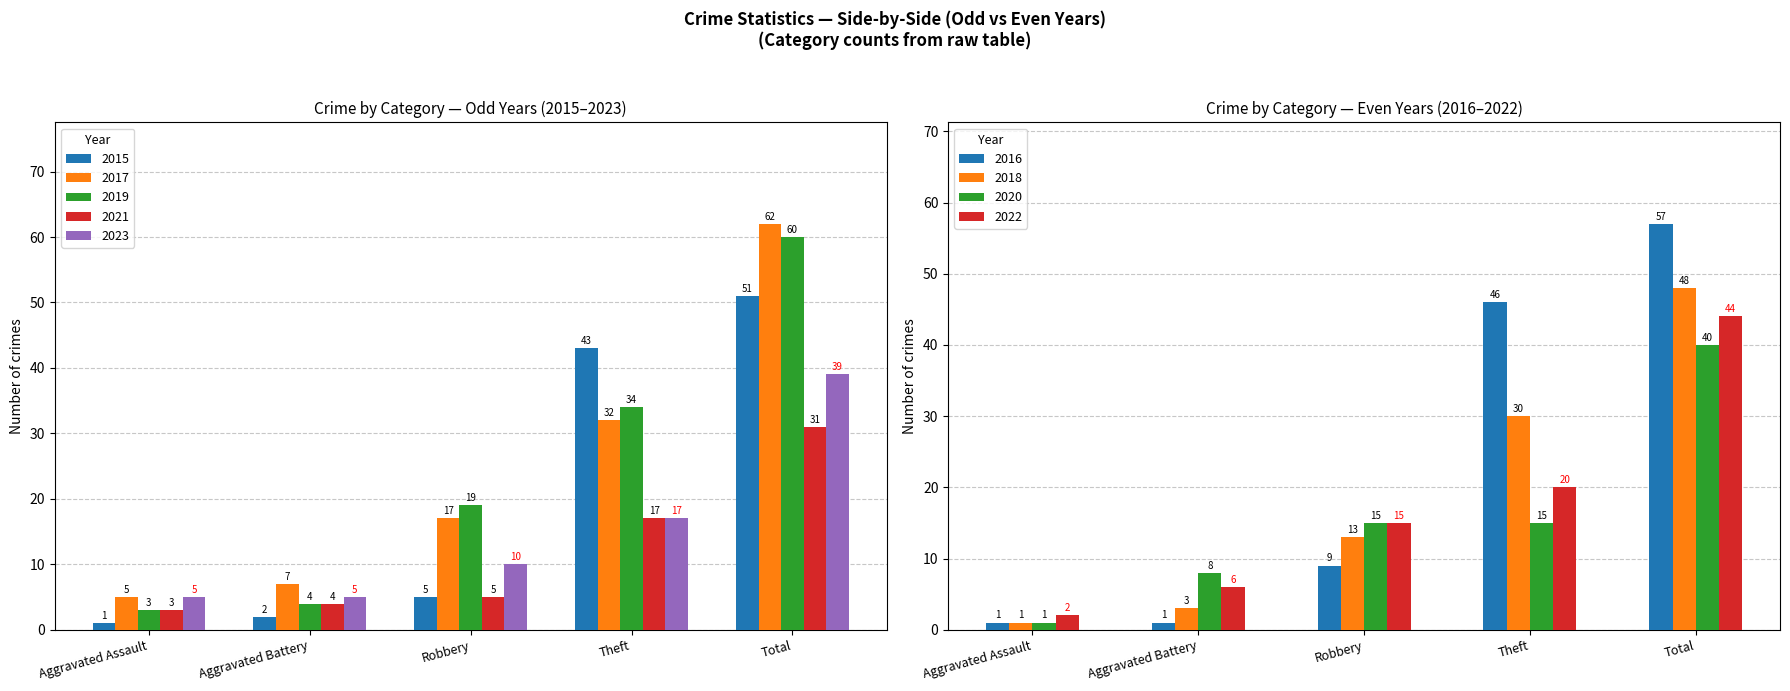

What is the lowest value of the 2019 series?

3